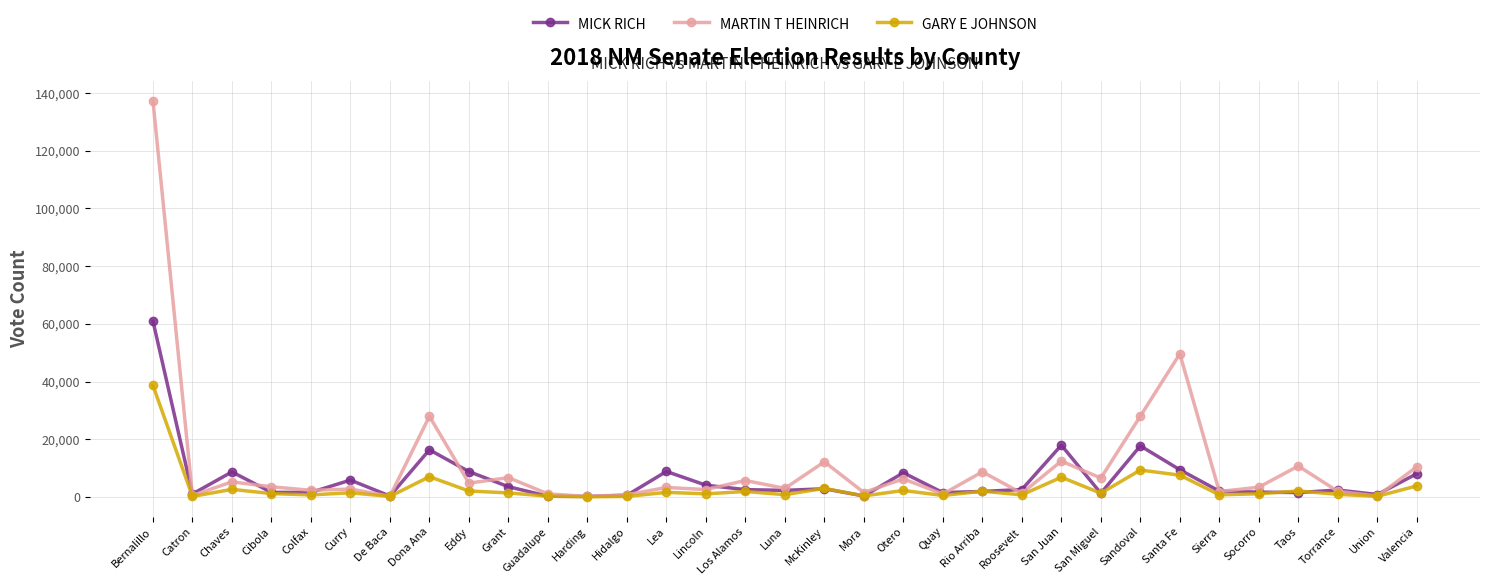

The MARTIN T HEINRICH series shows 27978 at Dona Ana. True or false?

True